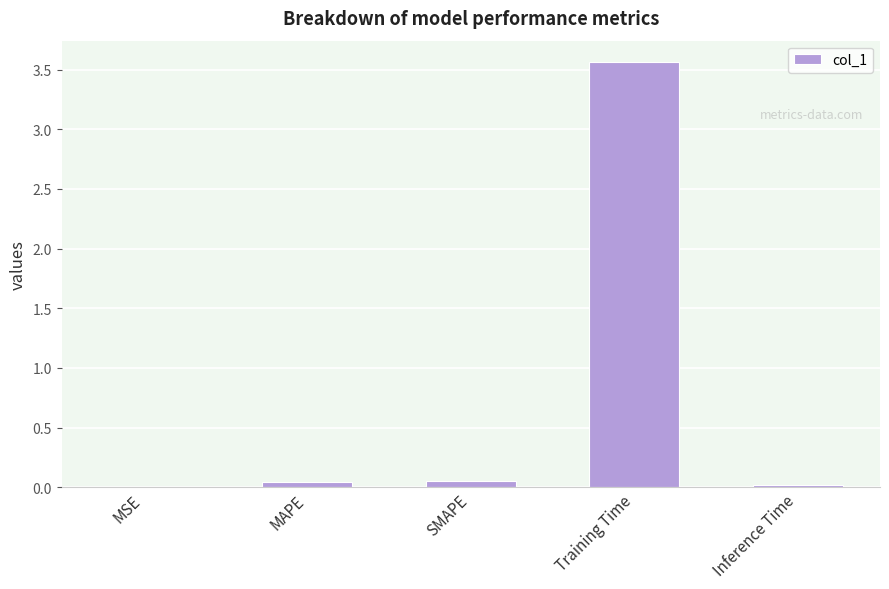

What is the greatest value displayed?

3.6